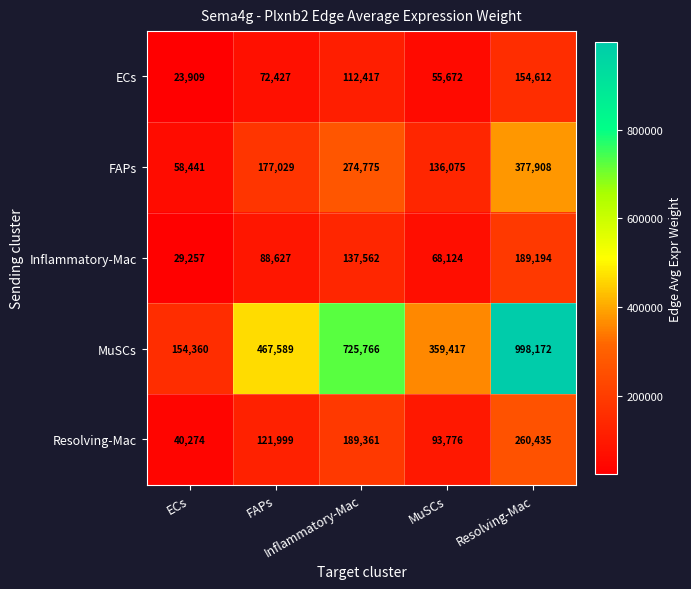

What is the greatest value displayed?

998172